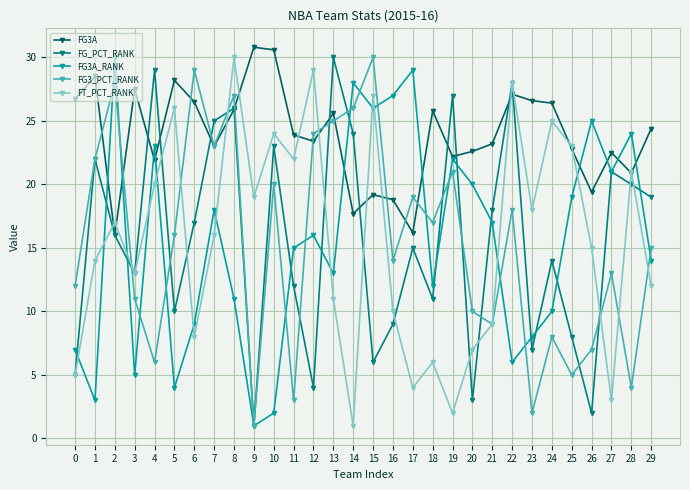

Which category has the highest value in the FG3_PCT_RANK series?

15